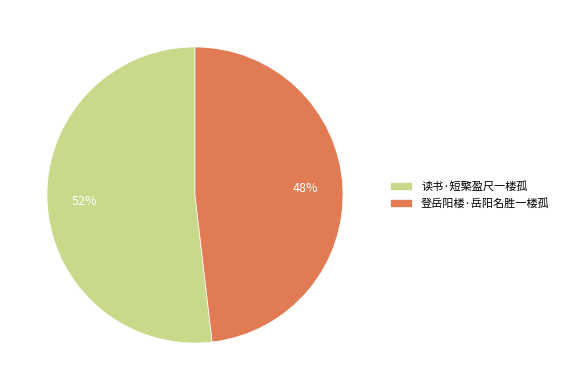

To the nearest percent, what is the average slice percentage?

50%